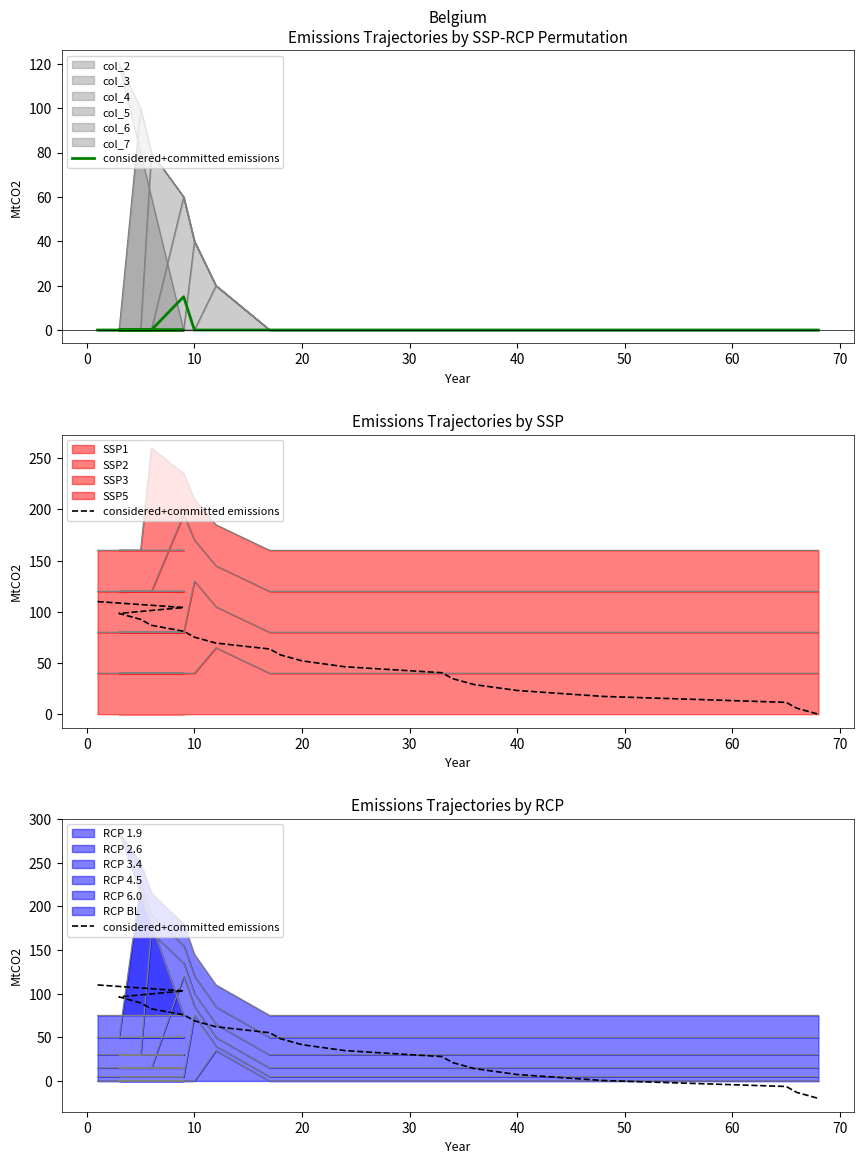

Does the chart have visible grid lines?

No